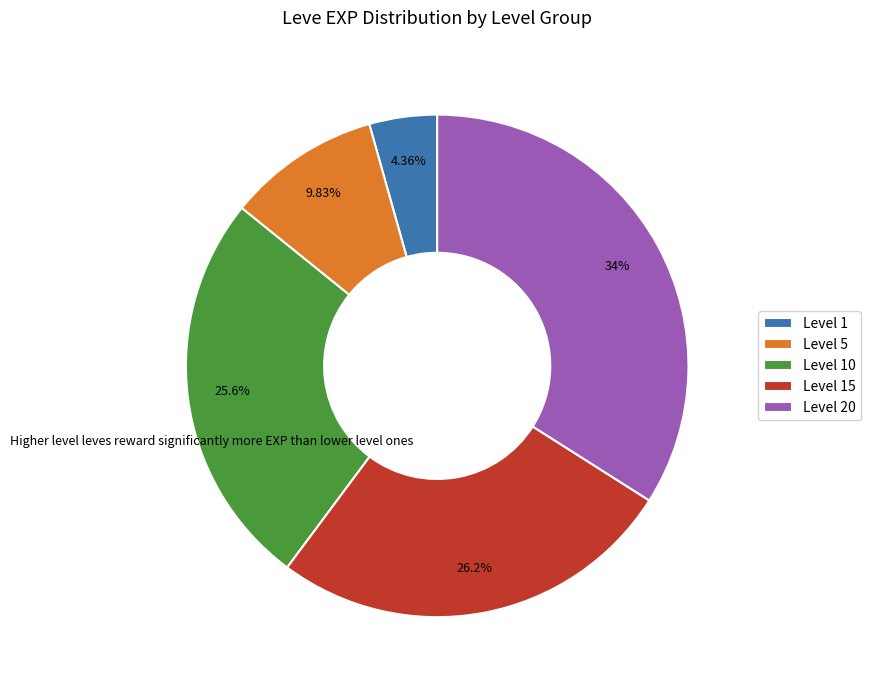

Count the number of slices in the pie.

5